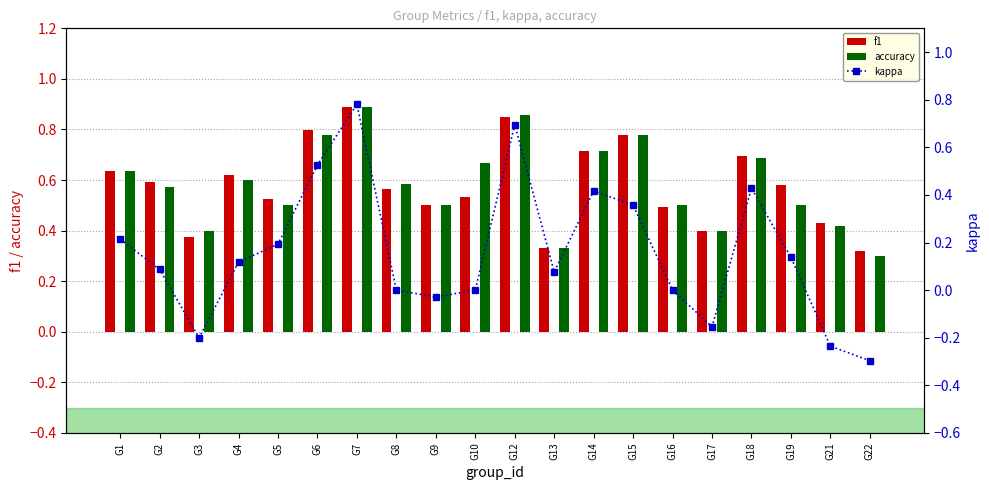

What are all the series names shown in the legend?

f1, accuracy, kappa